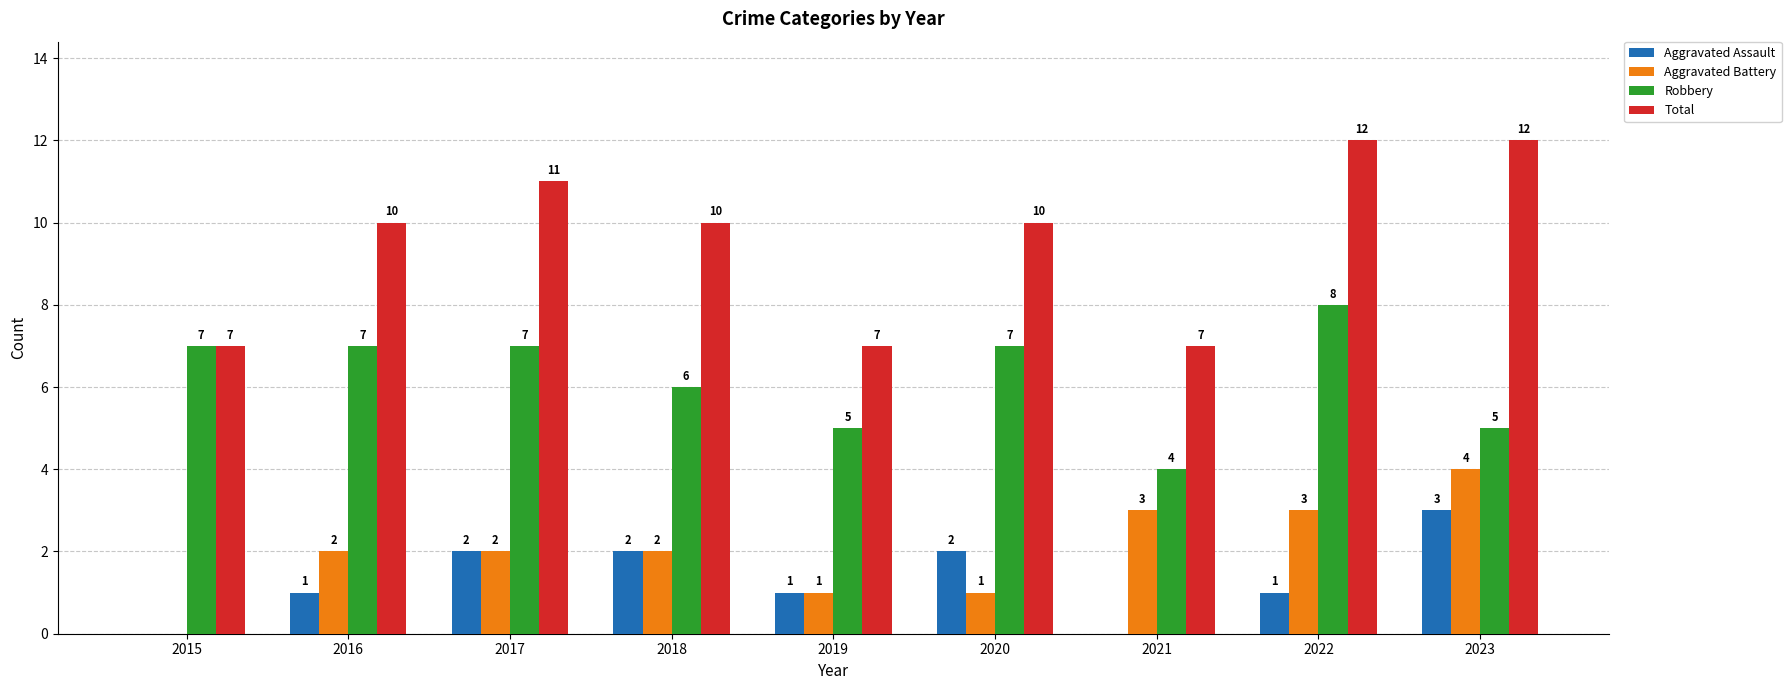

What is the highest value of the Robbery series?

8